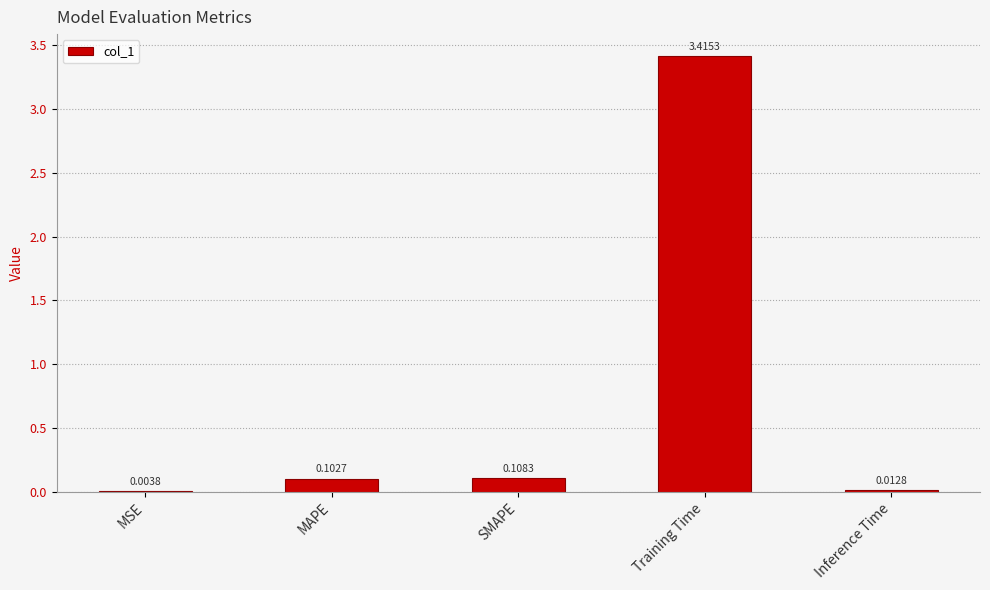

At which category does the chart reach its peak across all series?

Training Time